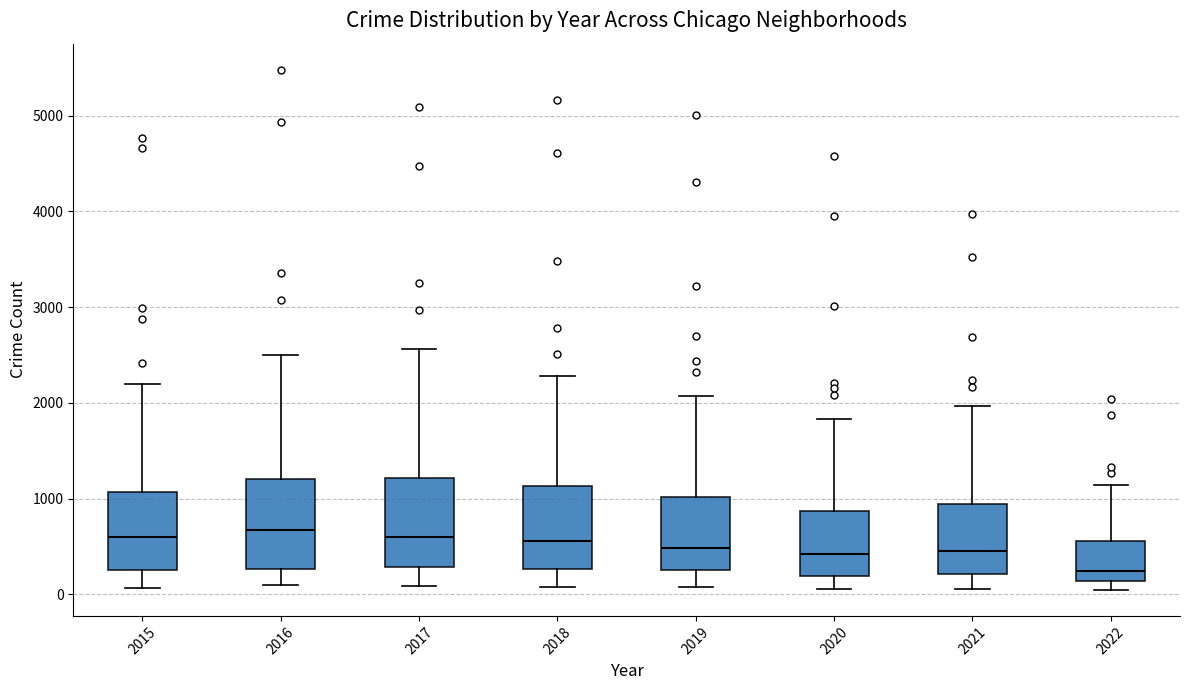

Reading left to right, read every box against the y-axis: the position of its median line, the range the box covers, and the ends of its whiskers. The values are not printed on the chart, so give them approximately, as read against the axis.

2015: median 600, box 300 to 1100, whiskers 100 to 2200
2016: median 700, box 300 to 1200, whiskers 100 to 2500
2017: median 600, box 300 to 1200, whiskers 100 to 2600
2018: median 600, box 300 to 1100, whiskers 100 to 2300
2019: median 500, box 300 to 1000, whiskers 100 to 2100
2020: median 400, box 200 to 900, whiskers 100 to 1800
2021: median 500, box 200 to 1000, whiskers 100 to 2000
2022: median 300, box 100 to 600, whiskers 0 to 1100